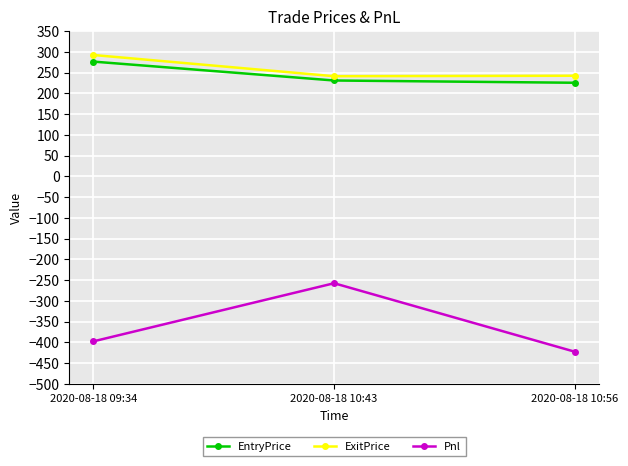

What is the value of the EntryPrice point at the 1st from the left?

276.3